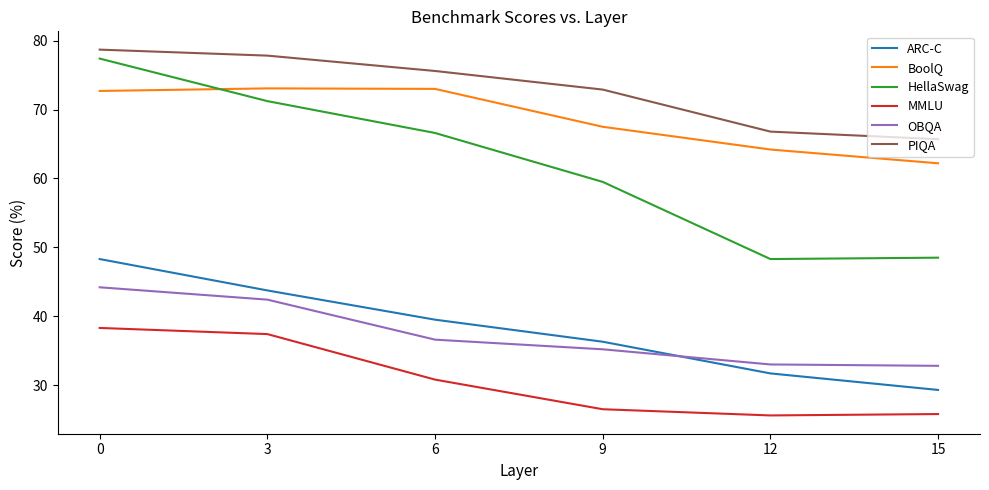

Does the chart have visible grid lines?

No